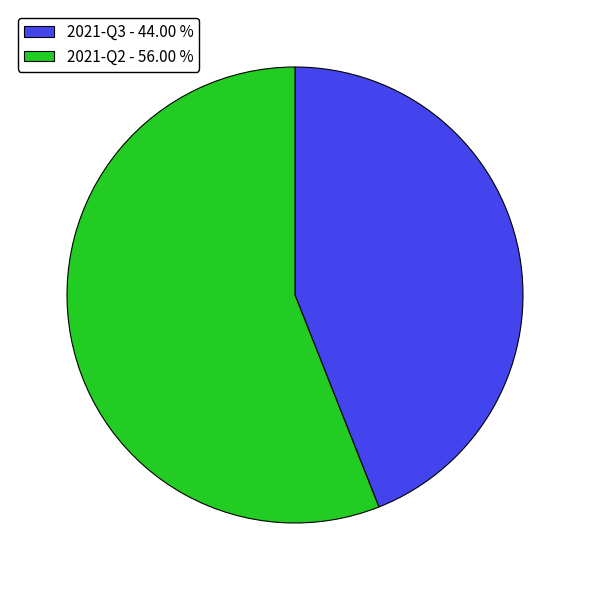

What is the smallest slice in the pie chart?

2021-Q3